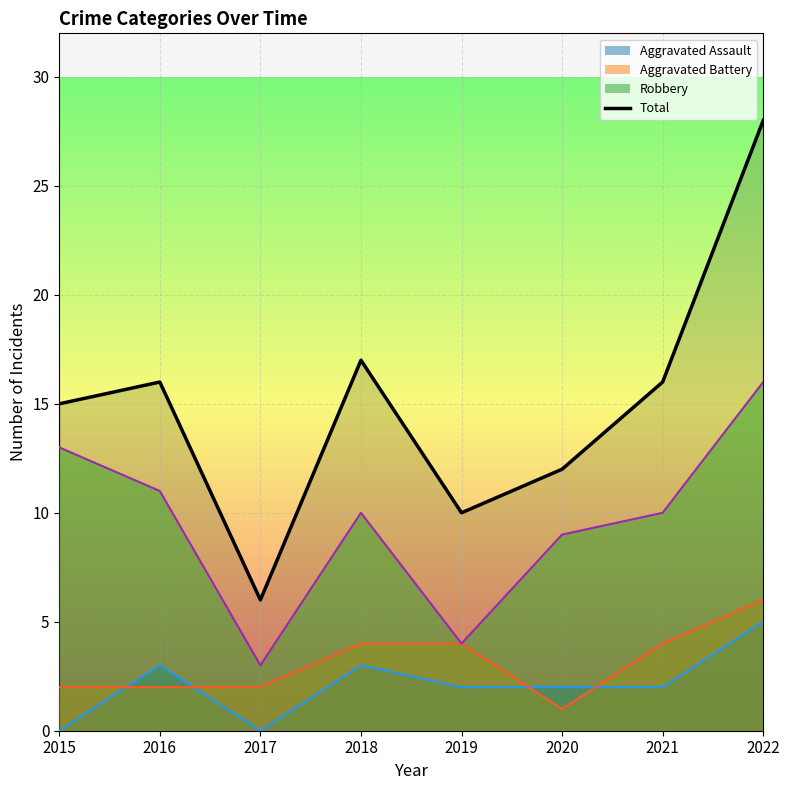

Rank the series at 2015 from highest to lowest value.

Total, Robbery, Aggravated Battery, Aggravated Assault